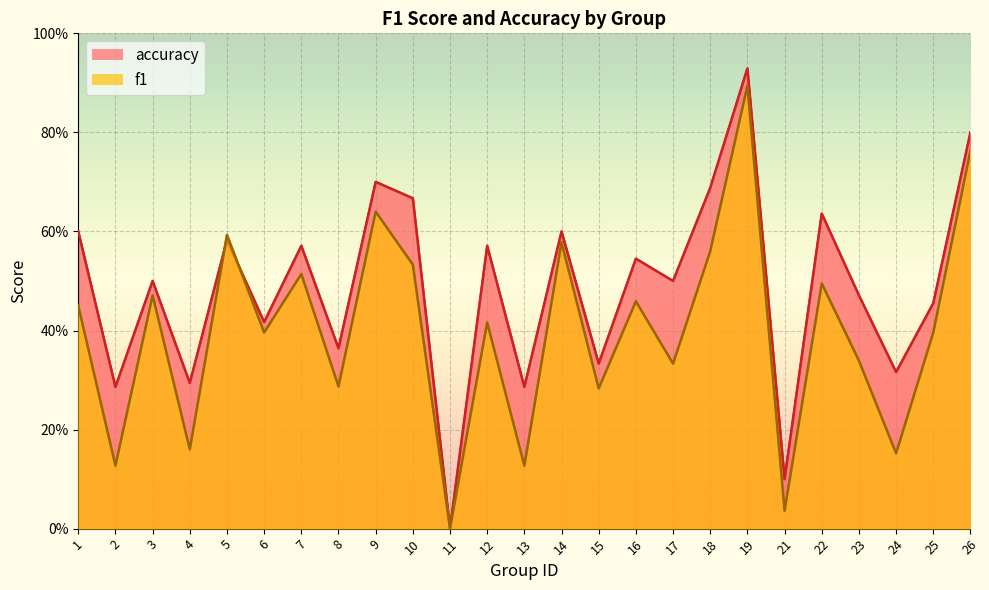

Does the chart display data point markers on the line(s)?

No